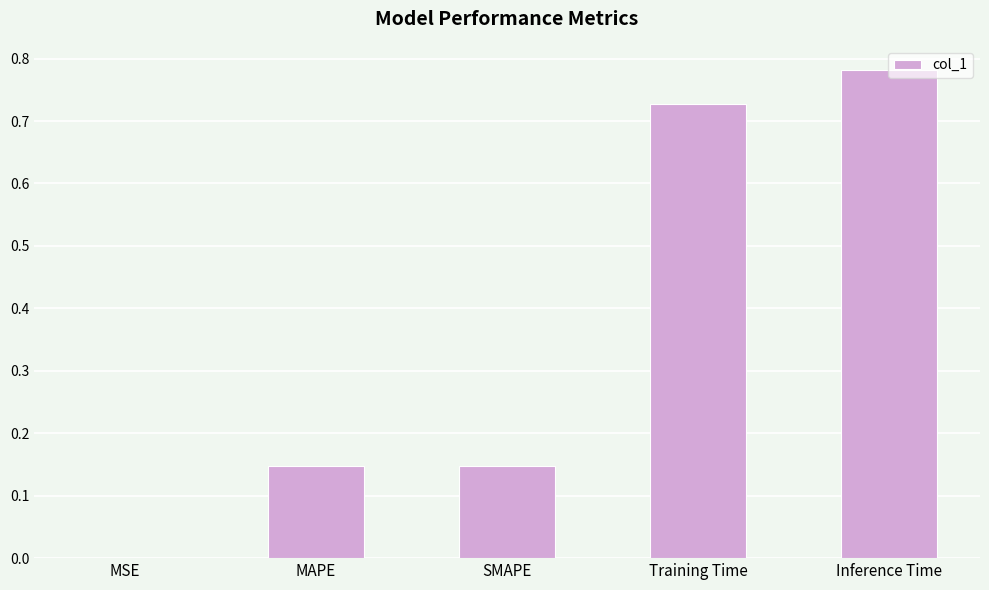

How many series are shown in this chart?

1